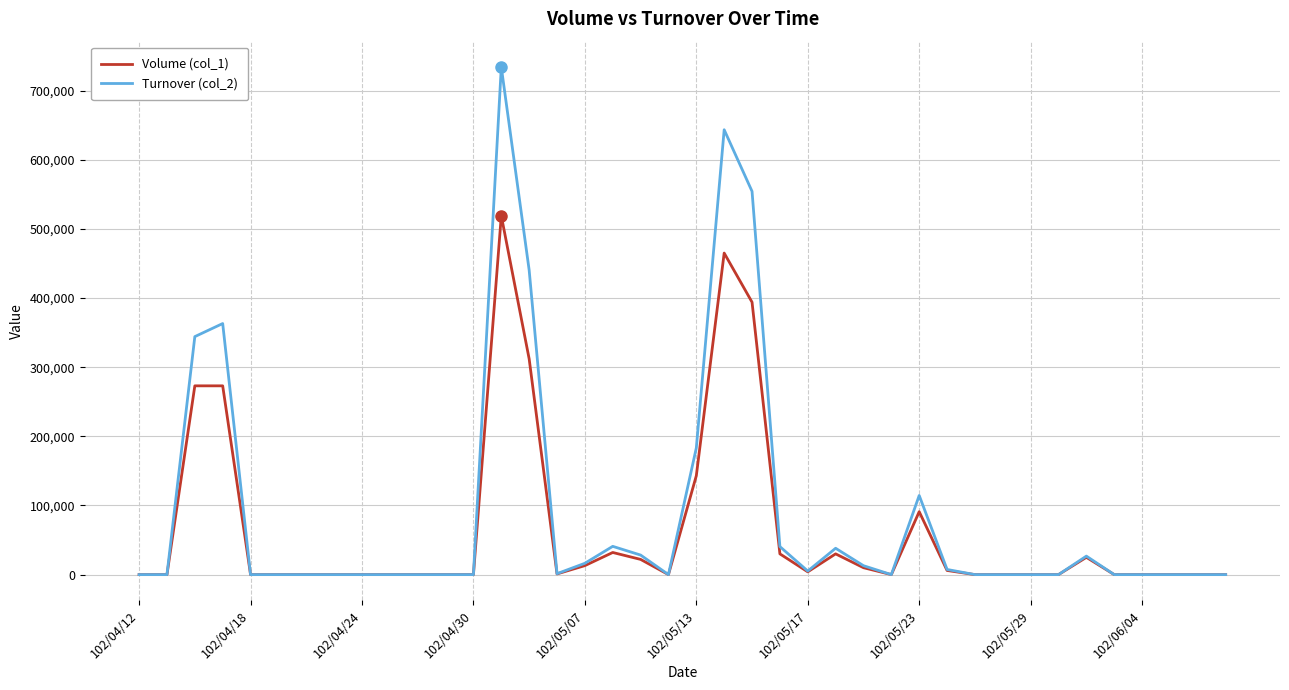

What are all the series names shown in the legend?

Volume (col_1), Turnover (col_2)